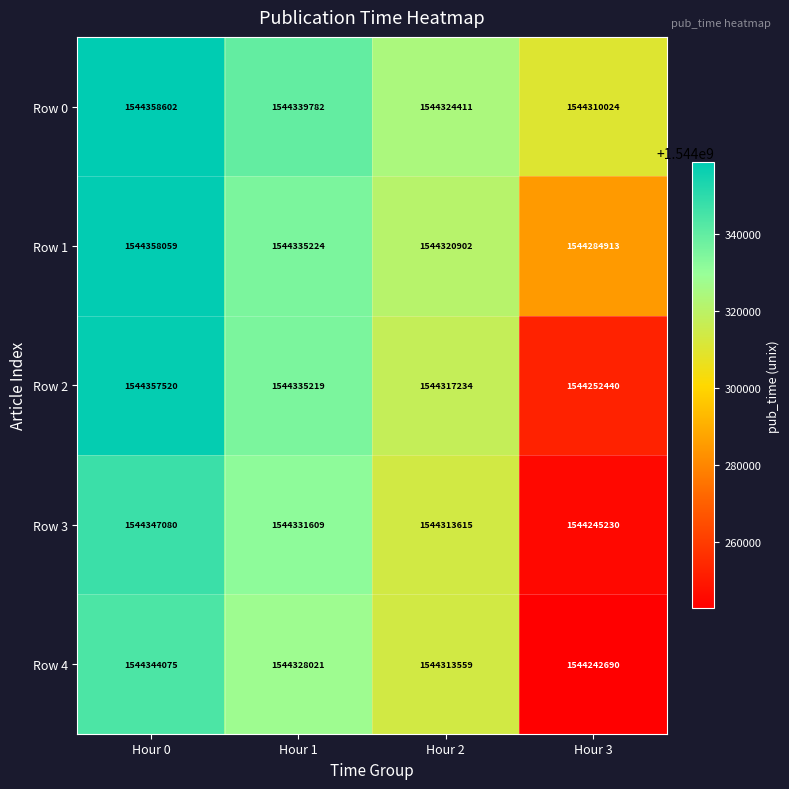

Rank the series at Hour 2 from lowest to highest value.

Row 4, Row 3, Row 2, Row 1, Row 0